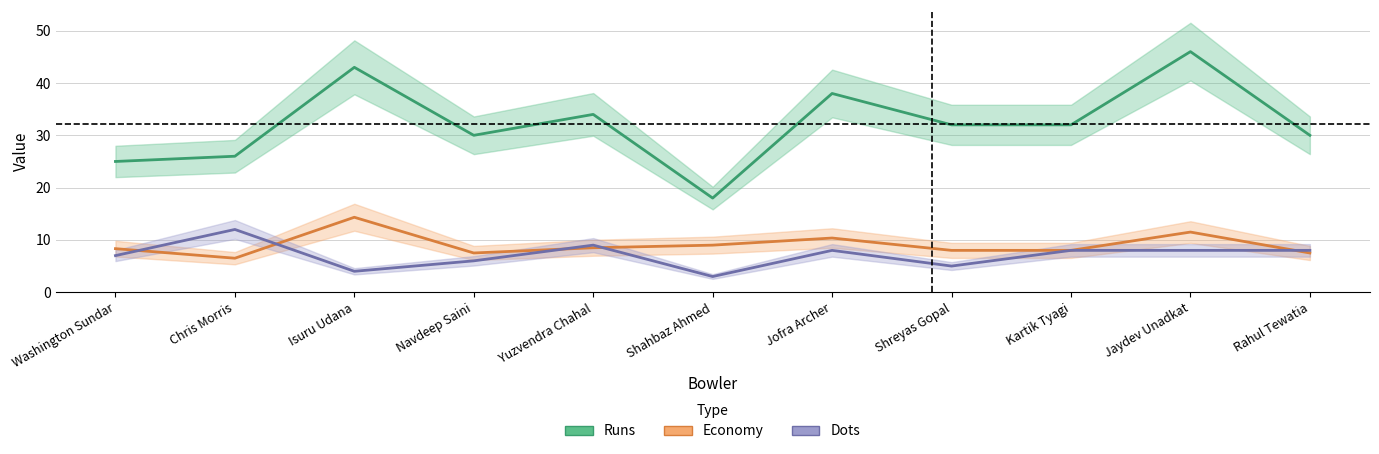

True or false: Runs has more than 2 points higher than both neighbors.

True